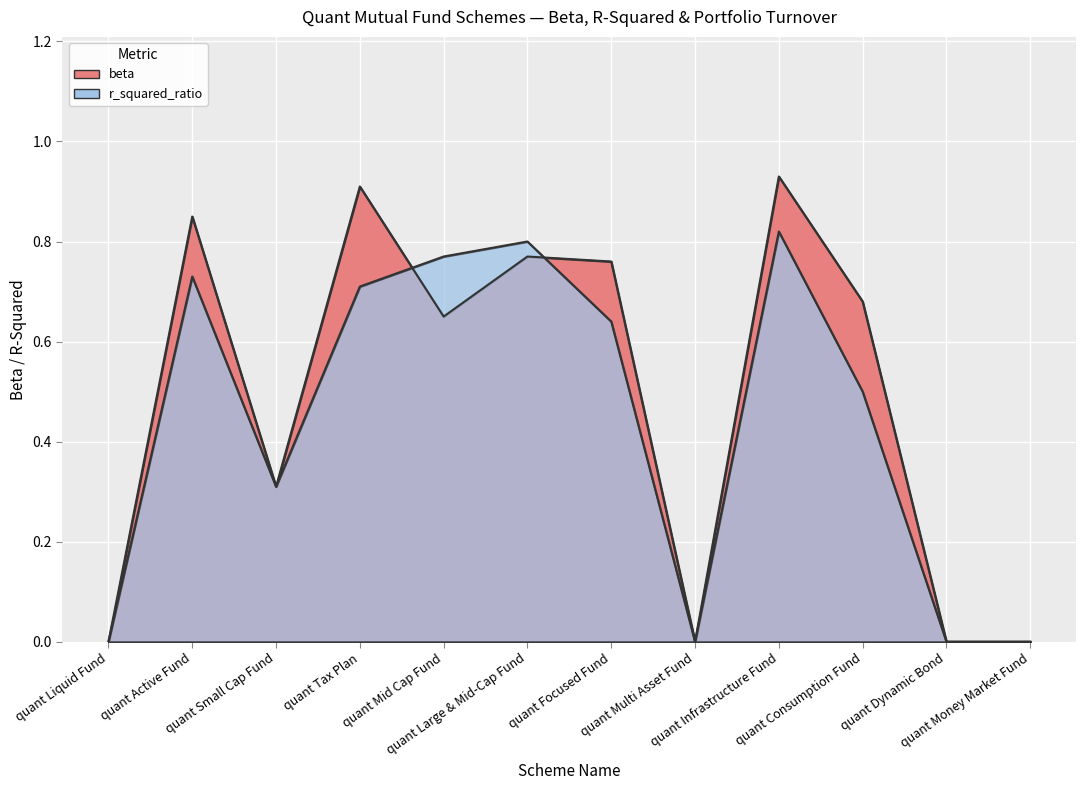

What are all the series names shown in the legend?

beta, r_squared_ratio